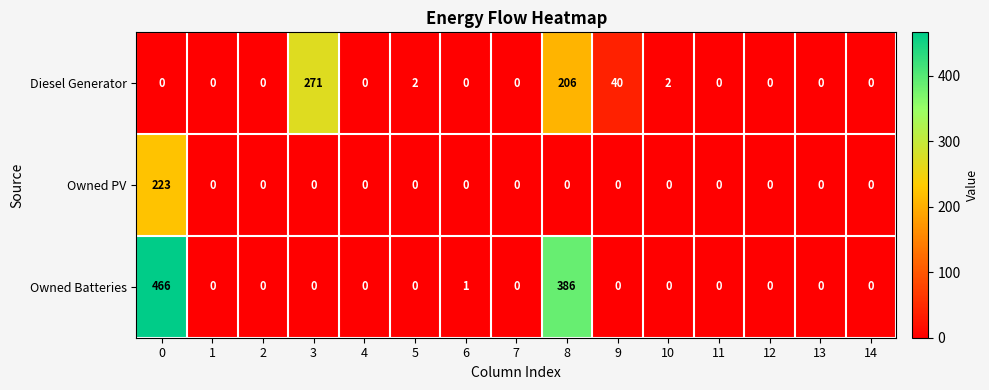

Which series has the widest spread of values?

Owned Batteries